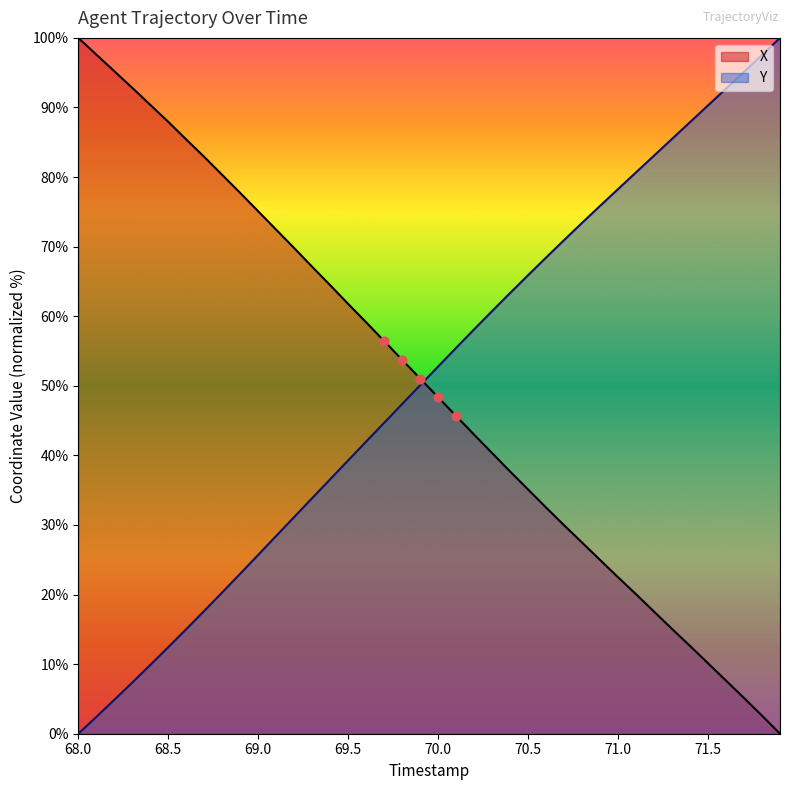

What is the greatest value displayed?

100.0